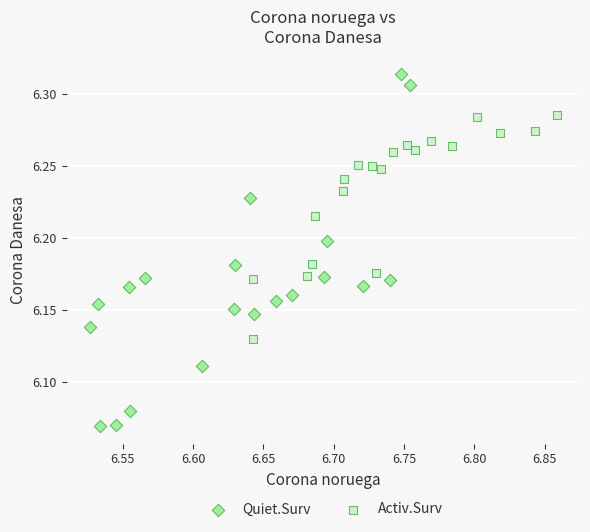

Which series contains the lowest Y value?

Quiet.Surv